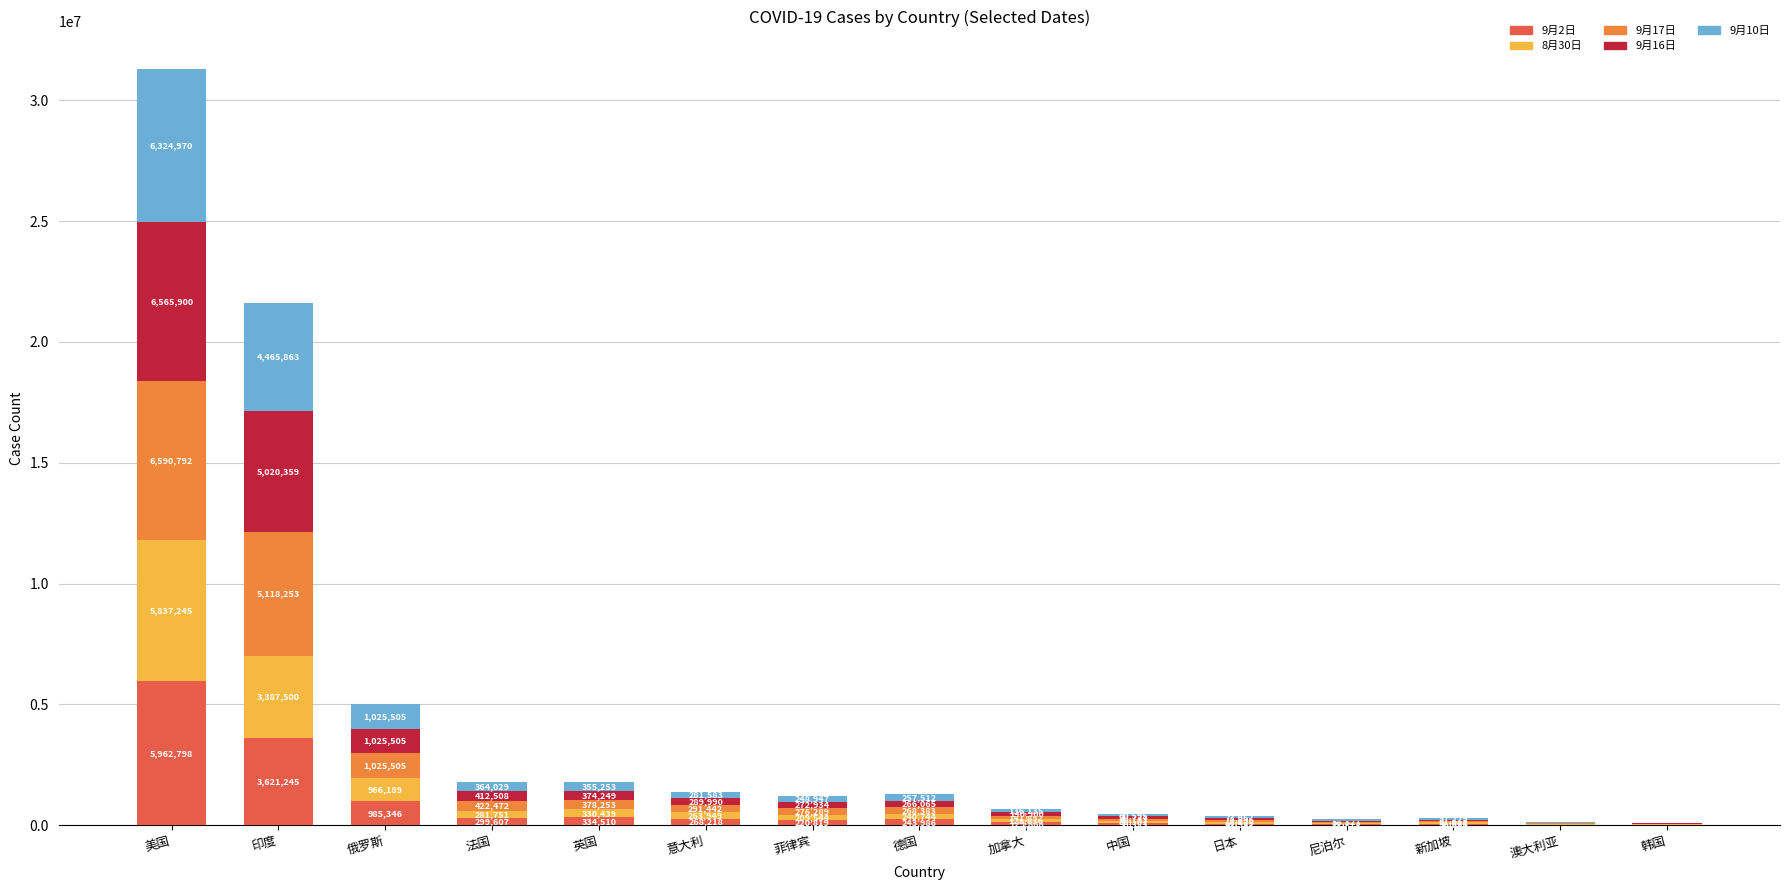

How many categories are shown in the chart?

15